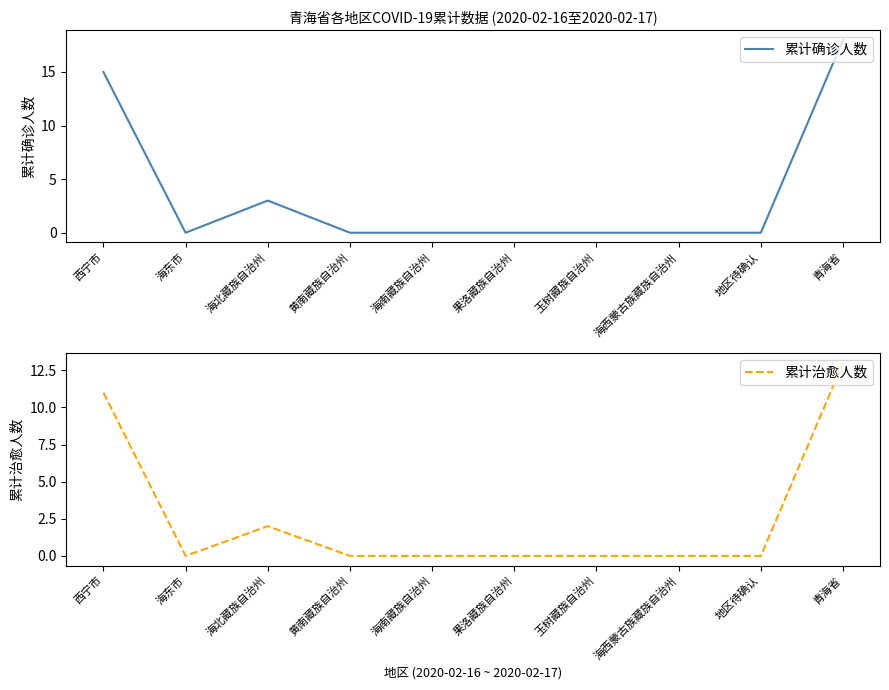

How many positive values does the 累计确诊人数 series have?

3